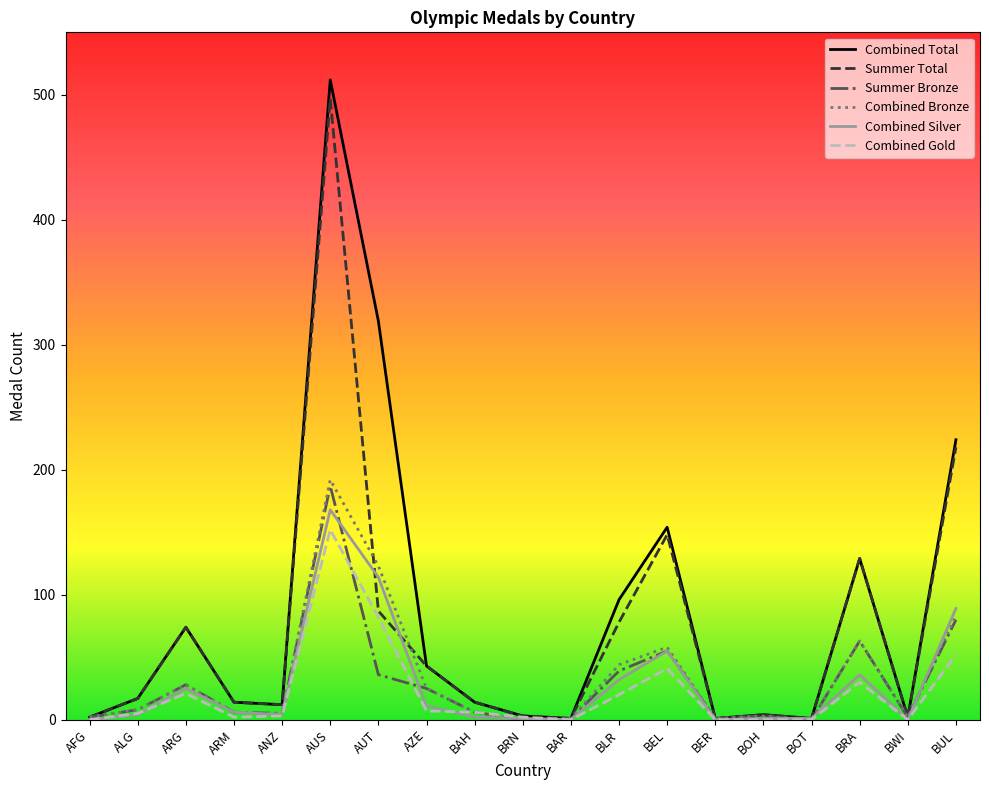

What position from the right is ARG?

17